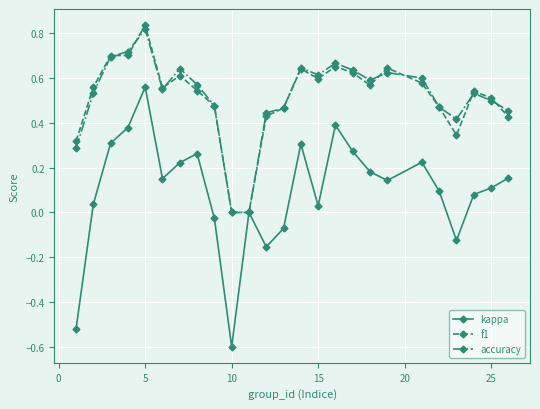

Which series has the largest range (max minus min)?

kappa